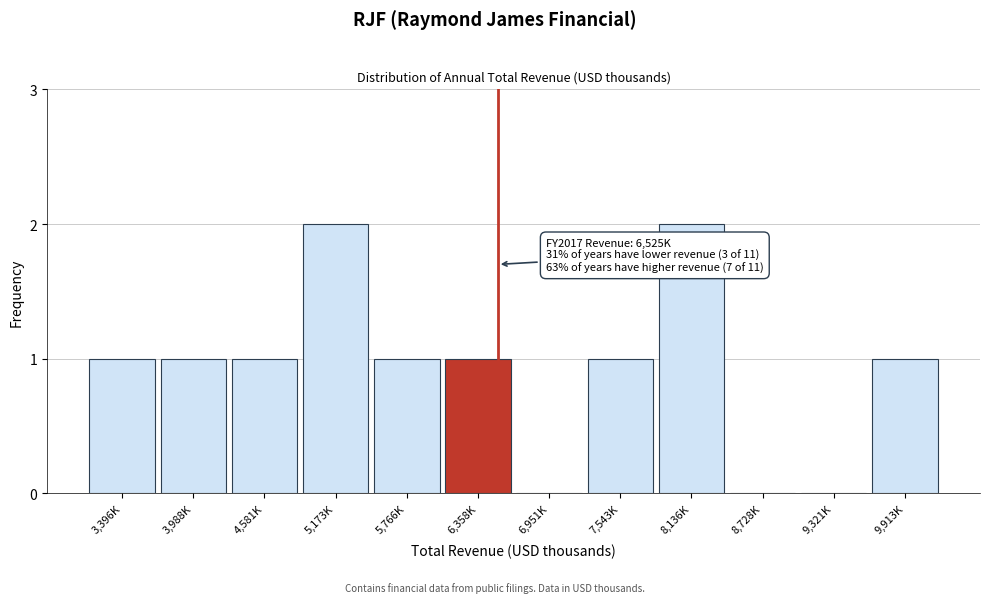

Reading left to right, extract all data points from this chart.

3,396K=1	3,988K=1	4,581K=1	5,173K=2	5,766K=1	6,358K=1	6,951K=0	7,543K=1	8,136K=2	8,728K=0	9,321K=0	9,913K=1